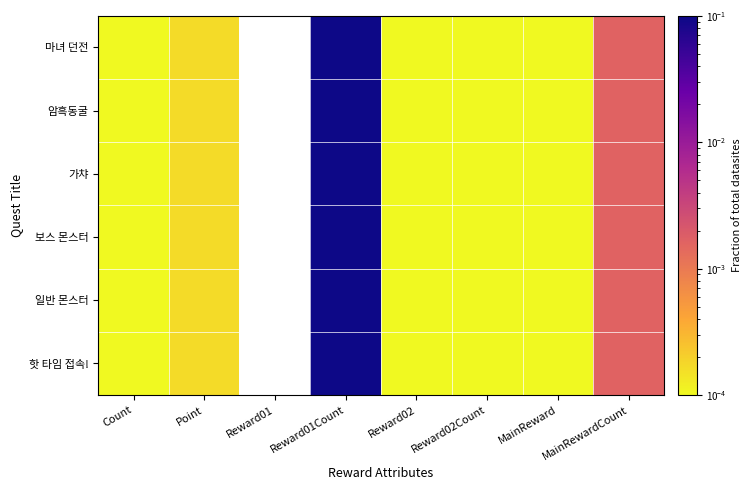

The value of 가챠 at MainRewardCount is 0.0. True or false?

True